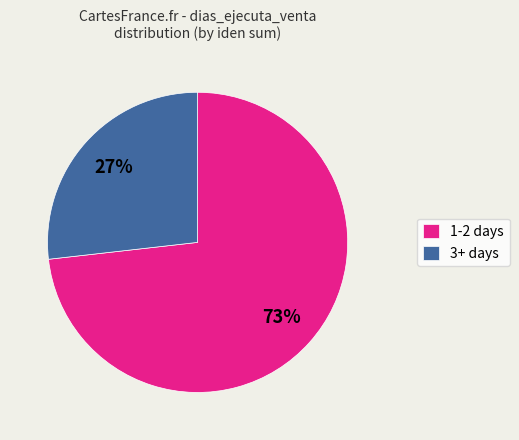

Rank the categories by value from highest to lowest.

1-2 days, 3+ days